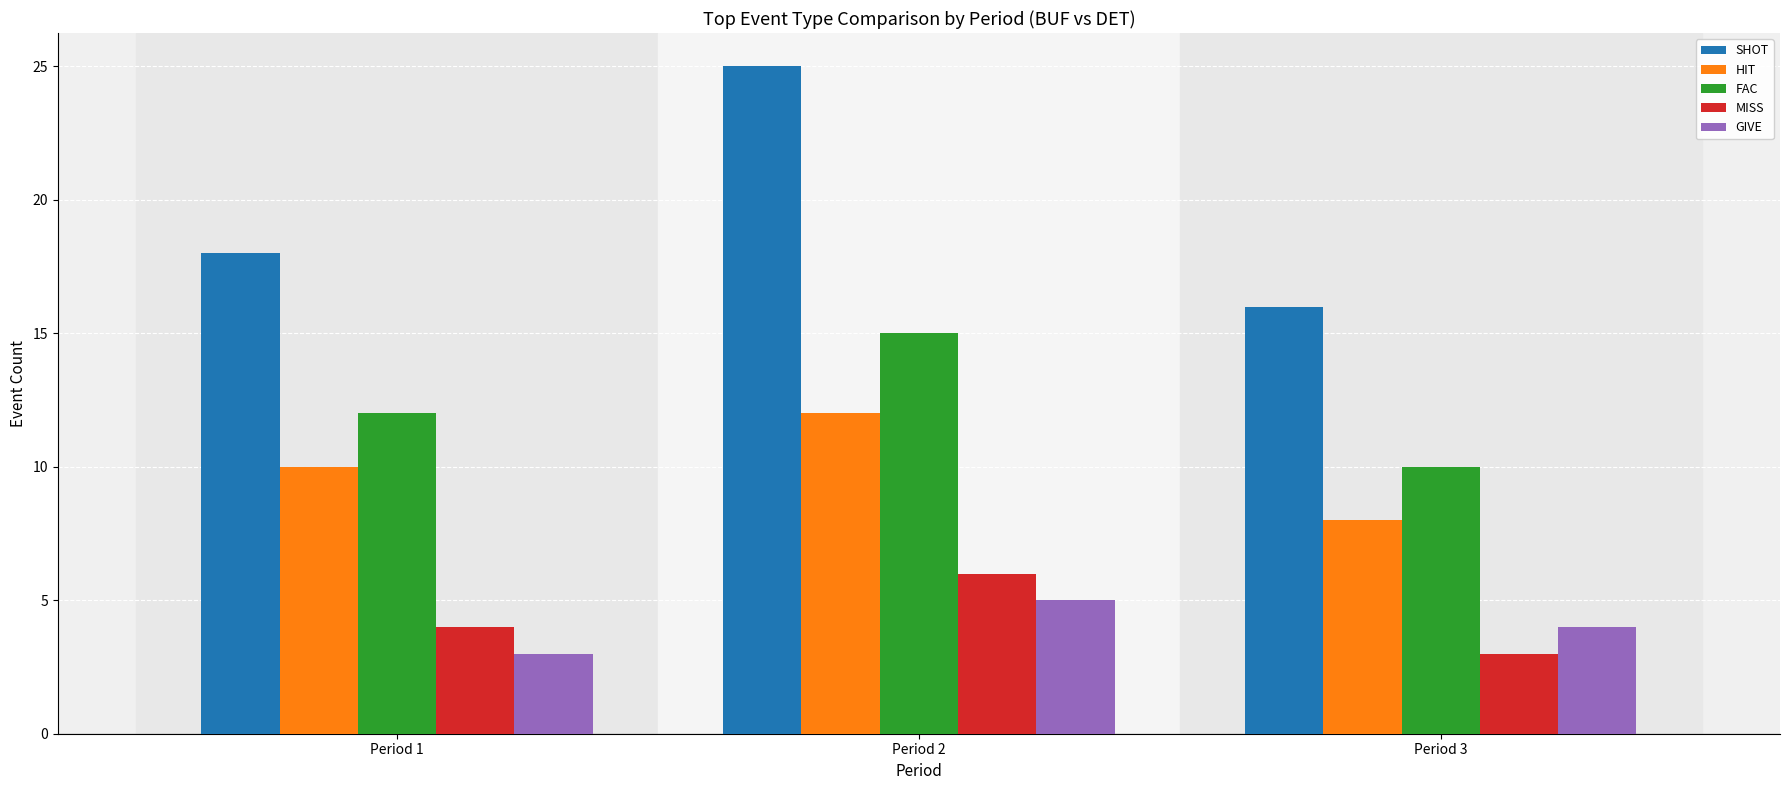

The value of HIT at Period 1 is 6. True or false?

False